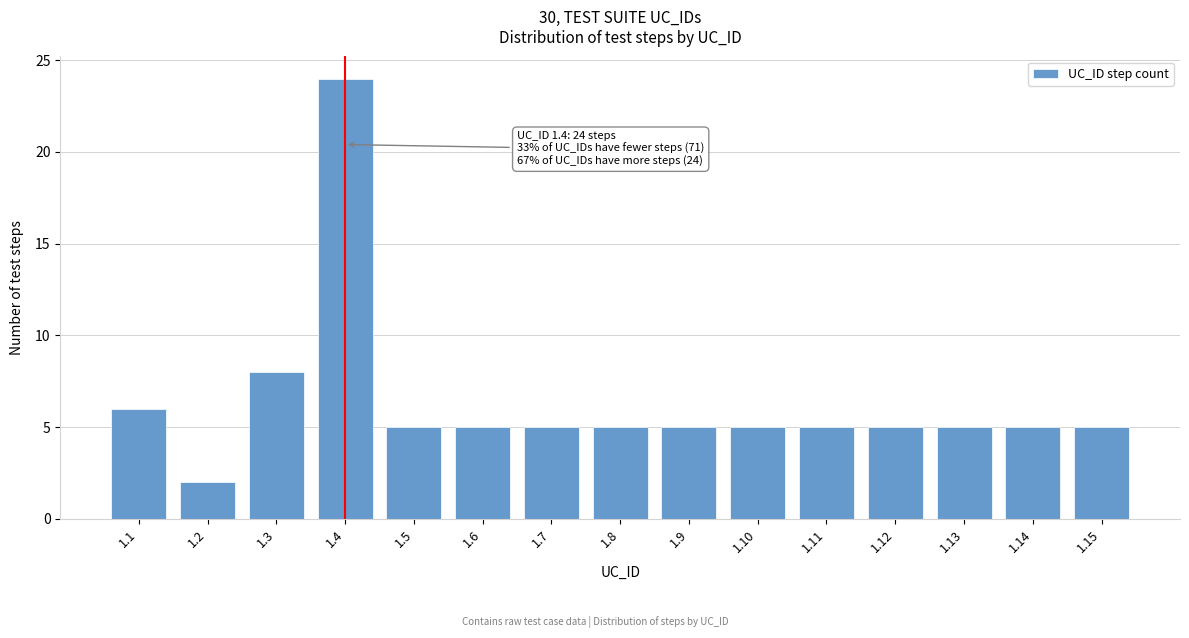

Reading right to left, transcribe all the data shown in this chart.

5	5	5	5	5	5	5	5	5	5	5	24	8	2	6